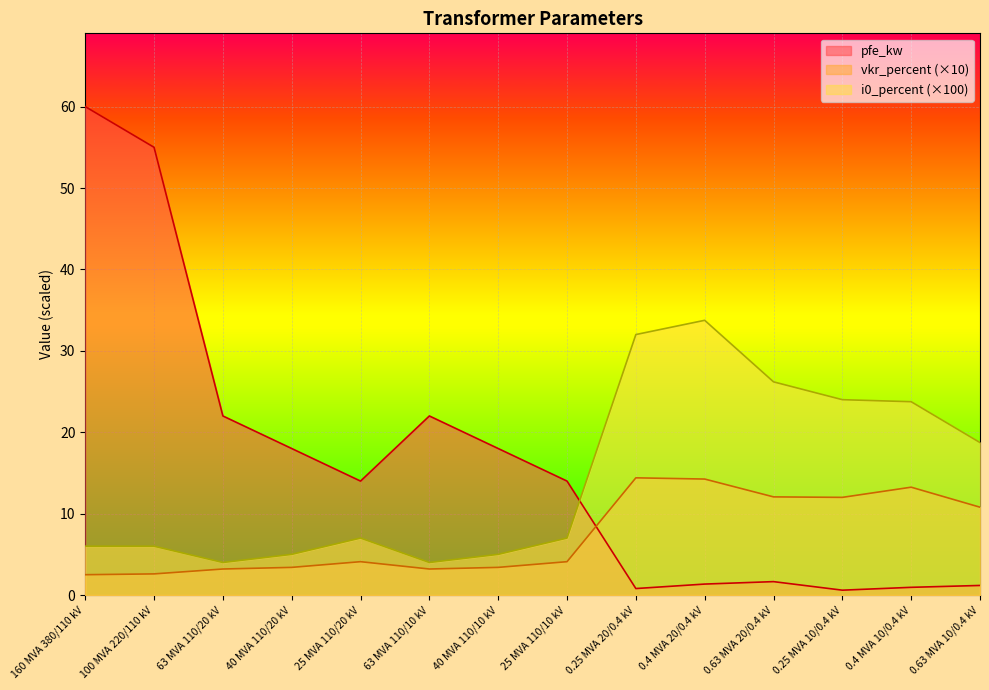

At which category is the sum across all series the highest?

160 MVA 380/110 kV